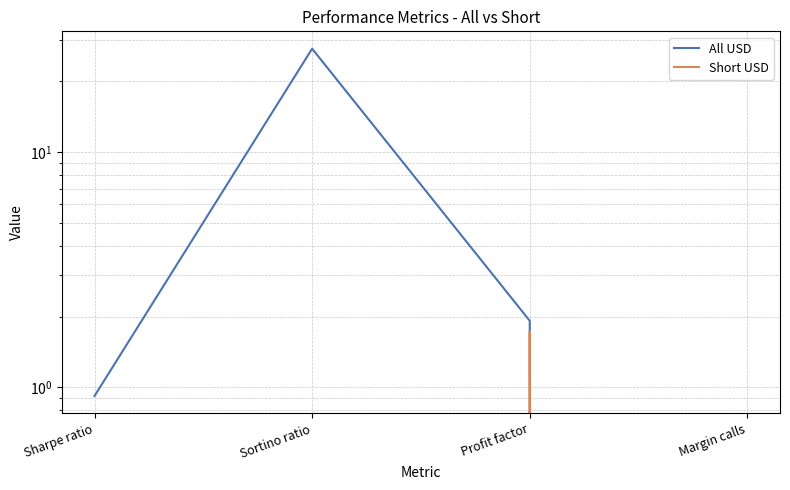

Is the value of All USD at Profit factor greater than the value of Short USD at Profit factor?

Yes